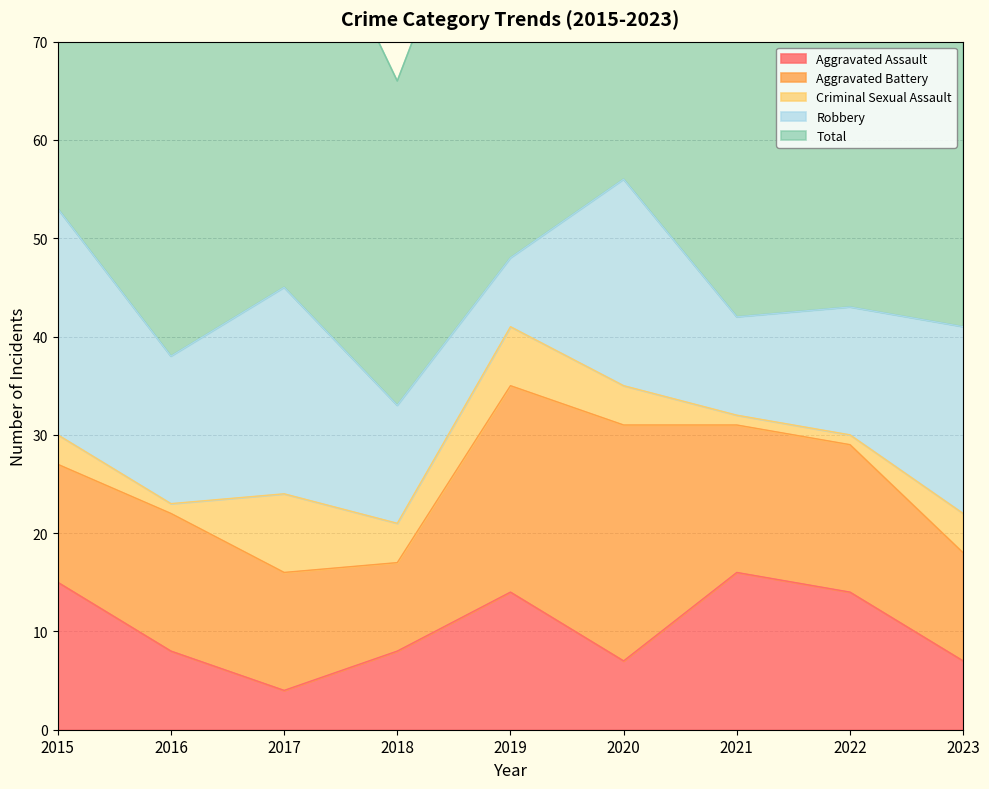

Is it true that Aggravated Assault equals 7 at 2020?

True